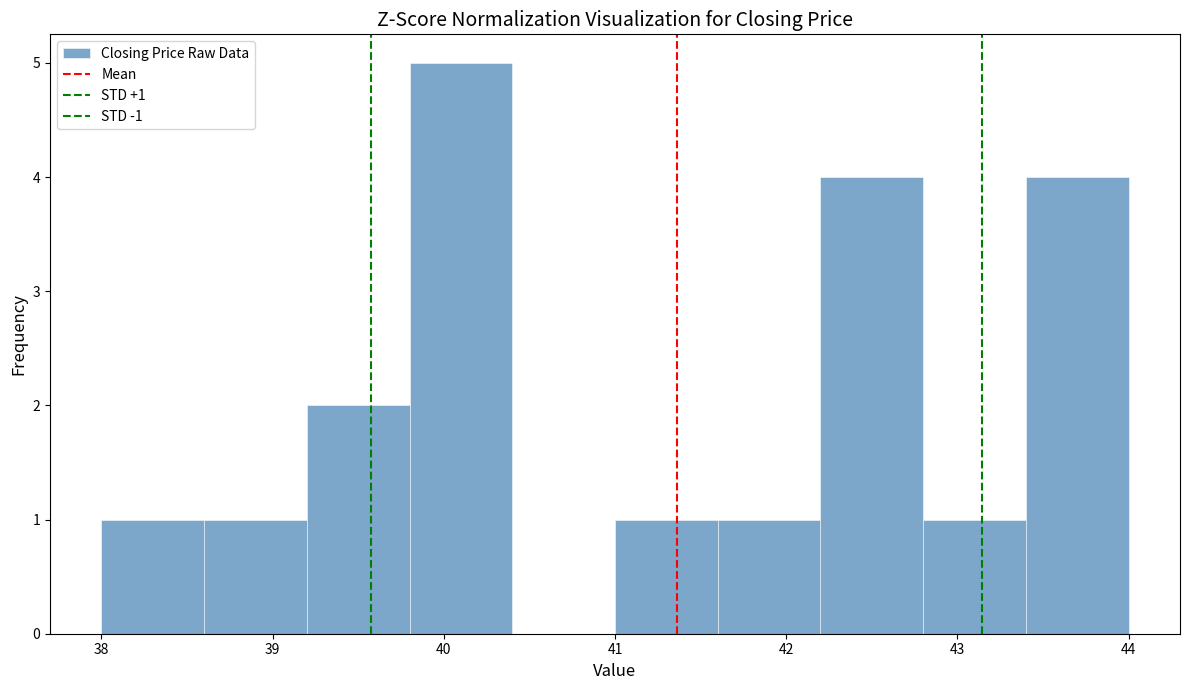

Over which range of the x-axis is the bar tallest?

39.8 to 40.4